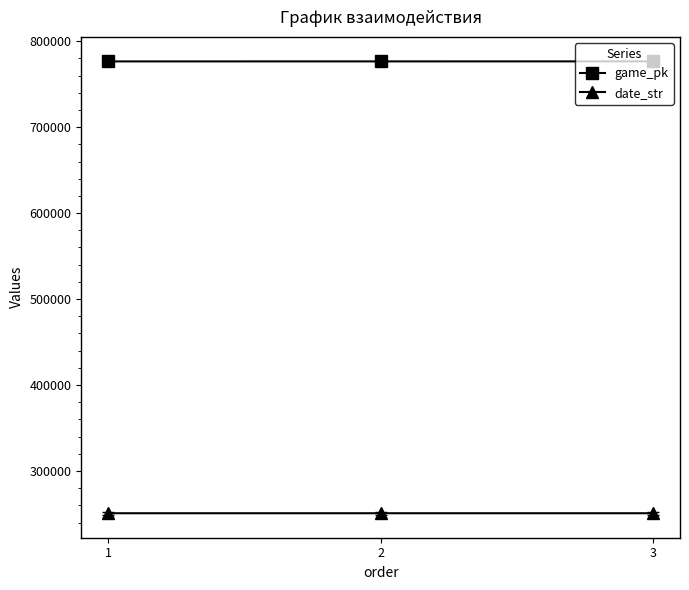

List the series in order of their peak value, lowest first.

date_str, game_pk